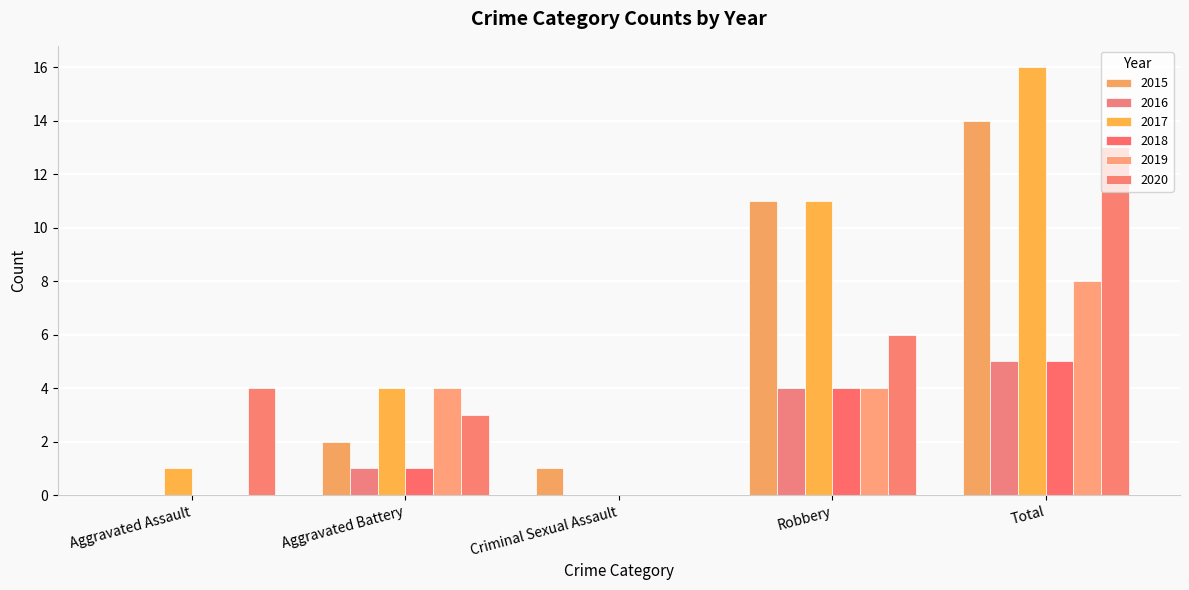

At Aggravated Battery, list the series in order from smallest to largest.

2016, 2018, 2015, 2020, 2017, 2019